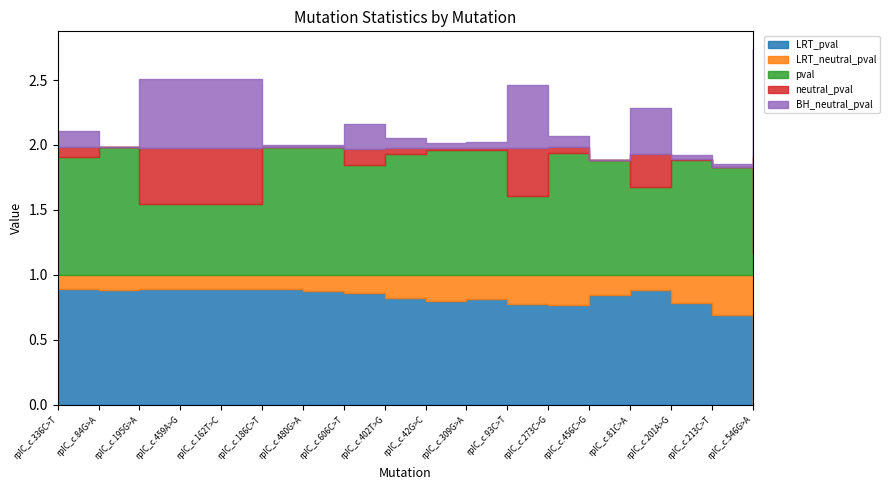

The LRT_neutral_pval series shows 0.3 at rplC_c.309G>A. True or false?

False